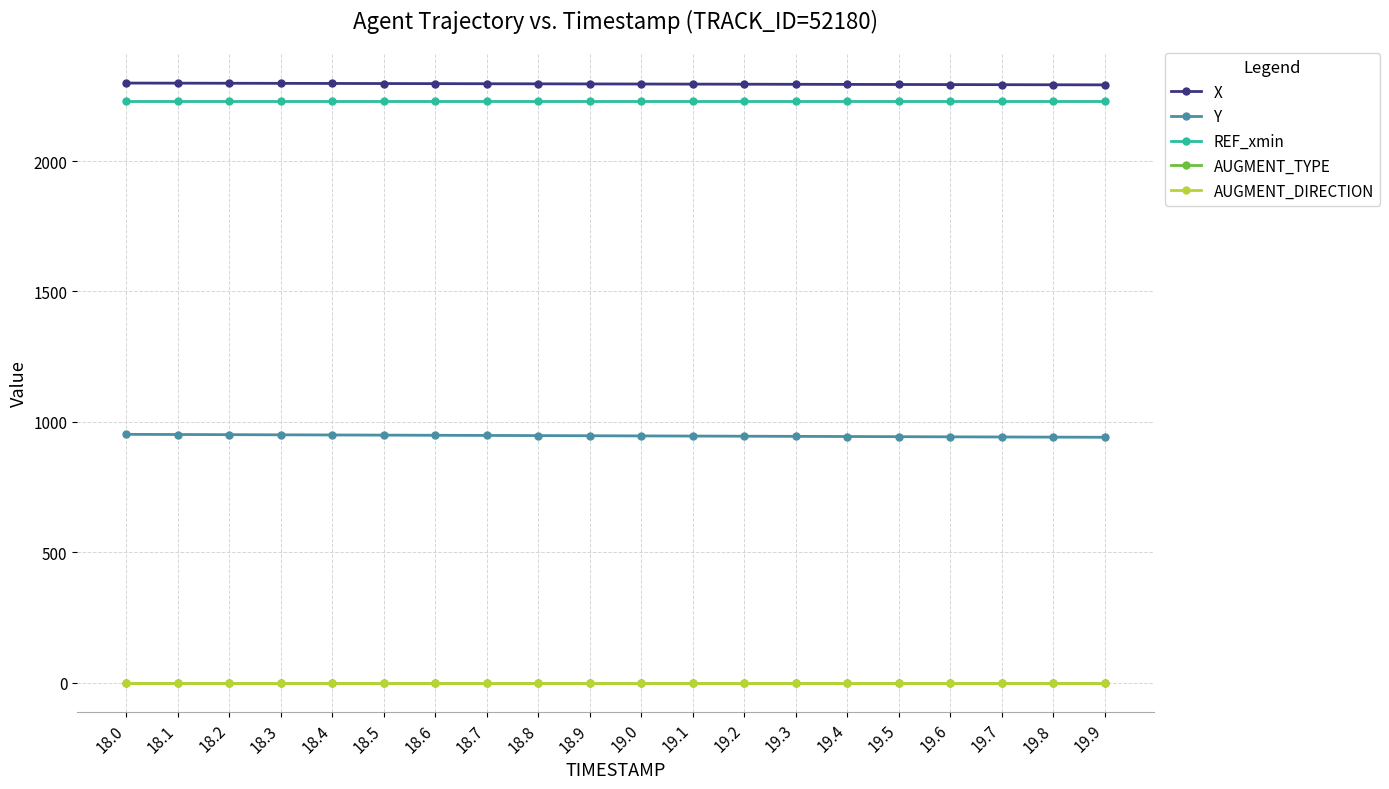

Does the chart have visible grid lines?

Yes